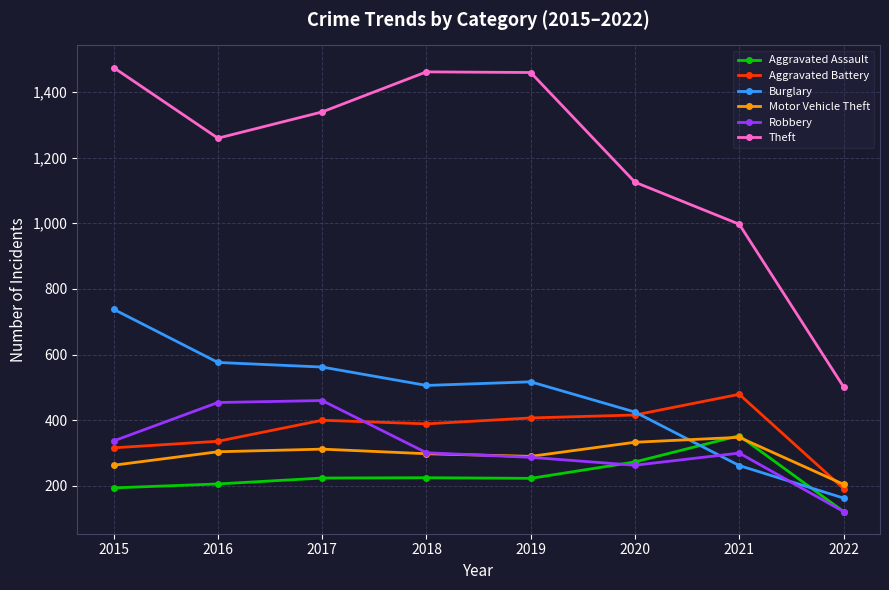

Where does the Burglary series first go above 517?

2015